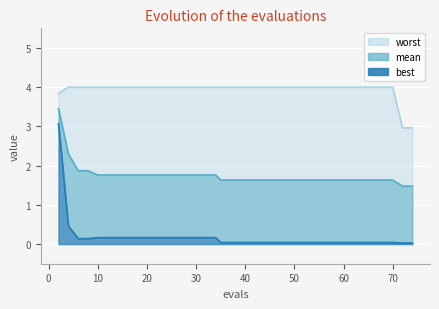

At 2, list the series in order from largest to smallest.

worst, mean, best